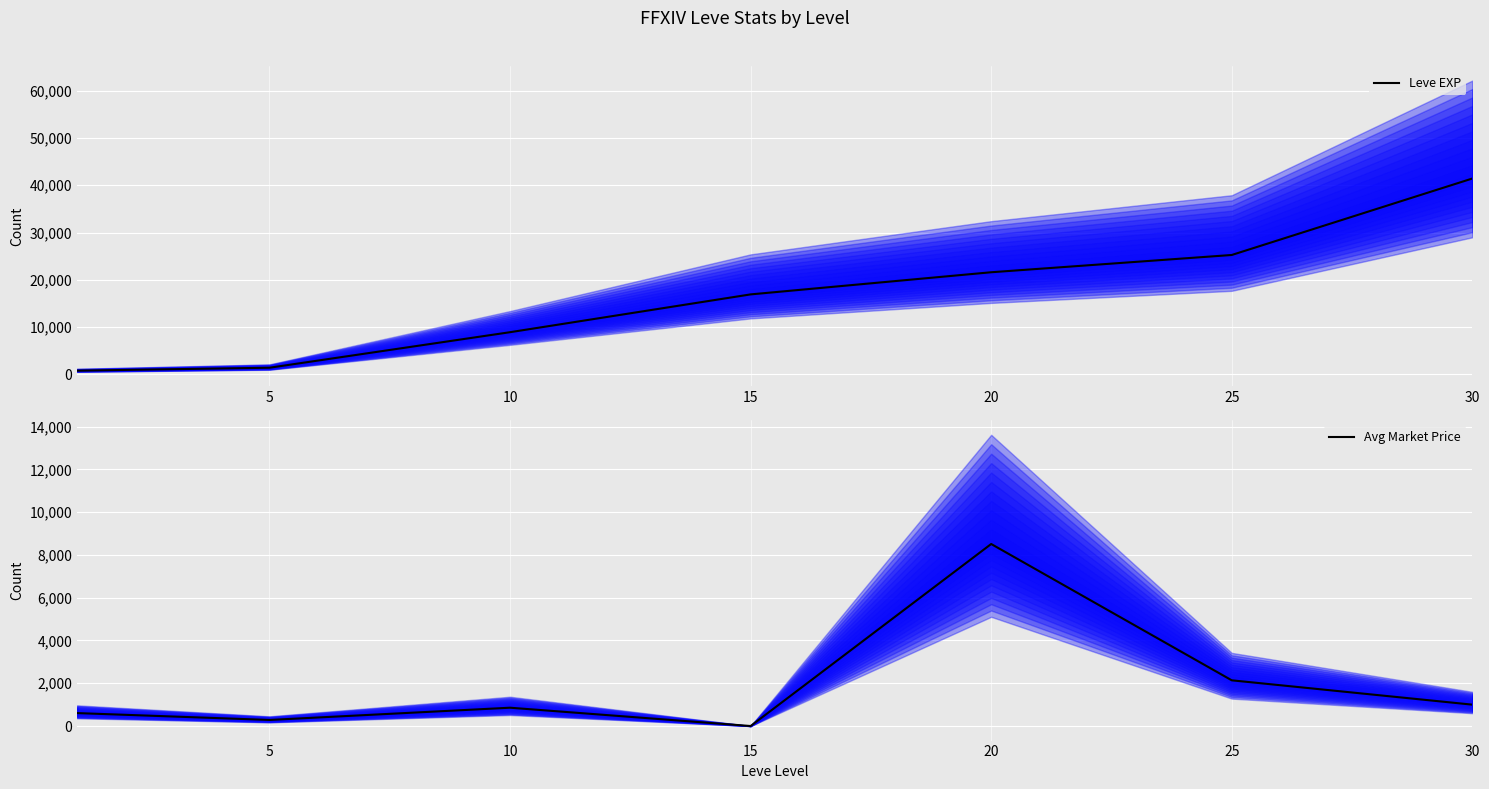

What is the maximum value for Avg Market Price?

8513.0